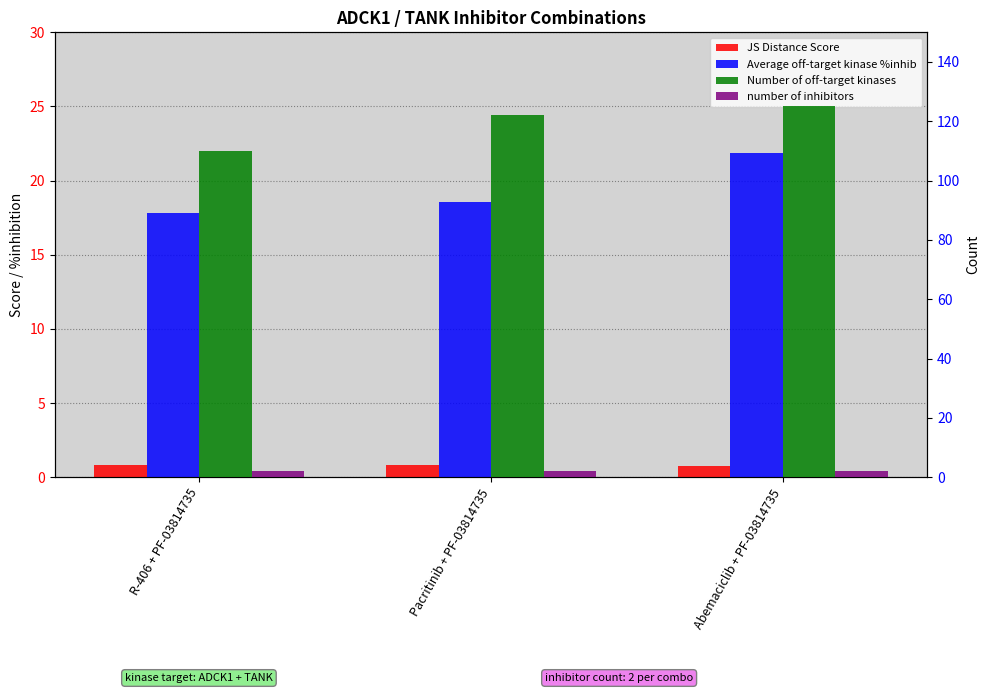

Which category has the highest value across all series?

Abemaciclib + PF-03814735